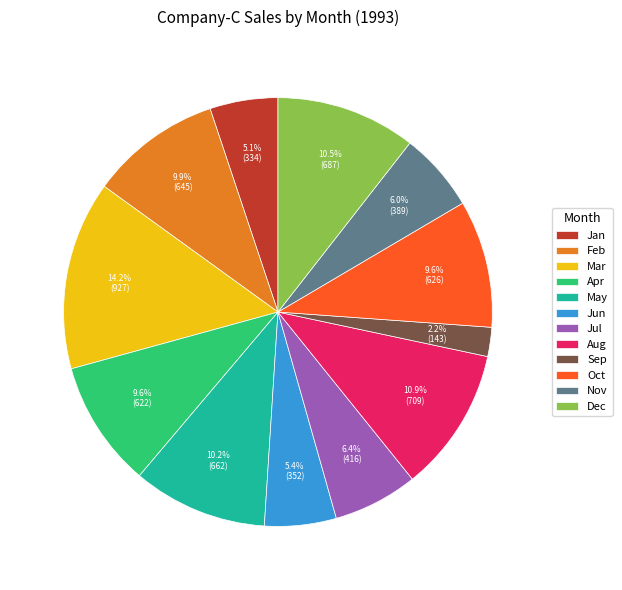

The Jan slice represents 5% of the pie. True or false?

True